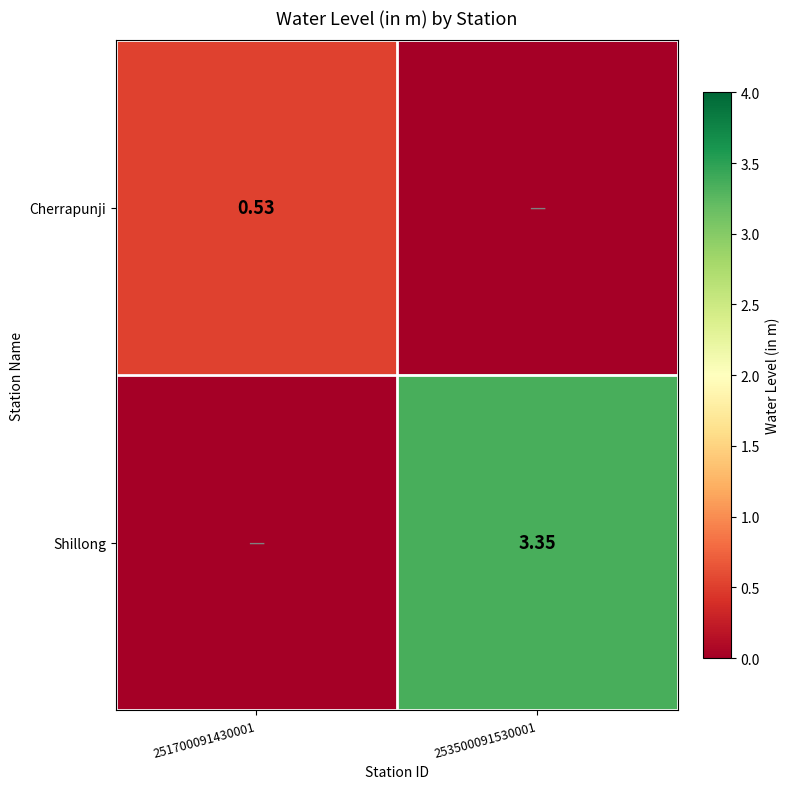

At which category is the sum across all series the highest?

253500091530001